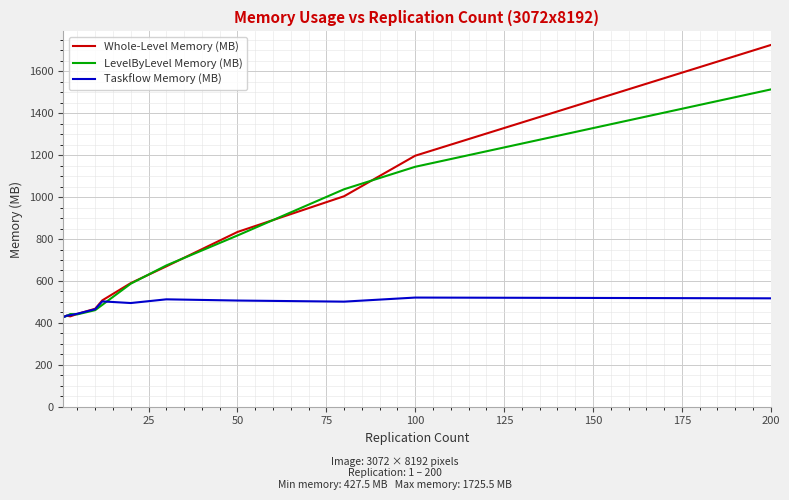

What is the smallest value displayed?

426.7